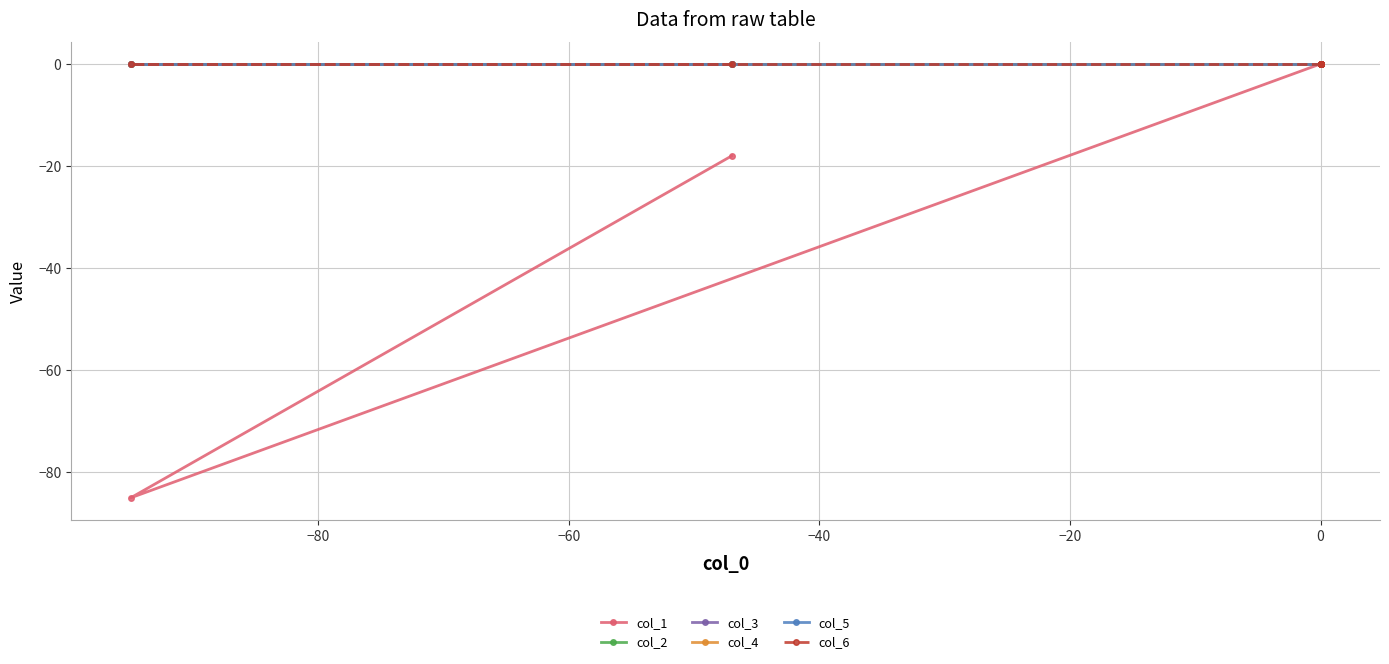

Rank the series at 0 from lowest to highest value.

col_1, col_2, col_3, col_4, col_5, col_6